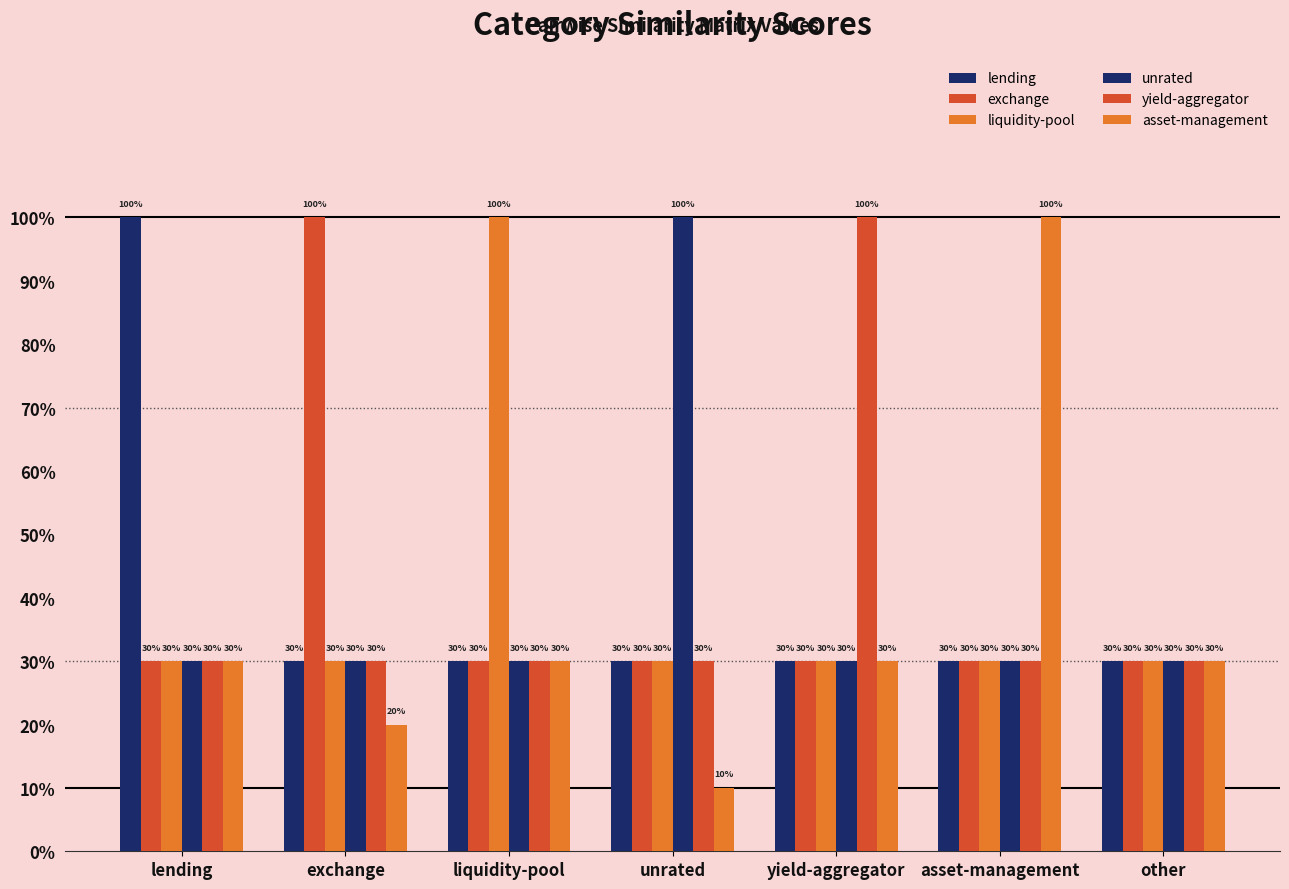

Does the chart contain any negative values?

No